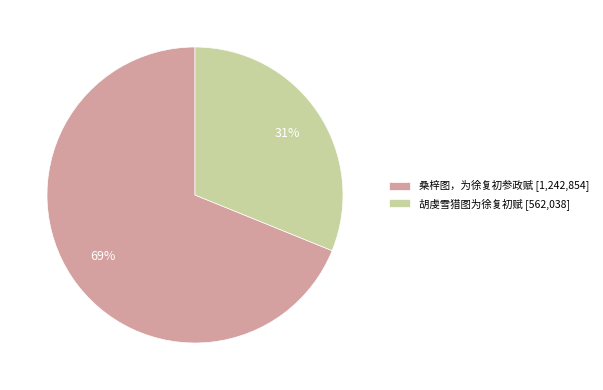

To the nearest percent, what percentage of the pie is 桑梓图，为徐复初参政赋?

69%